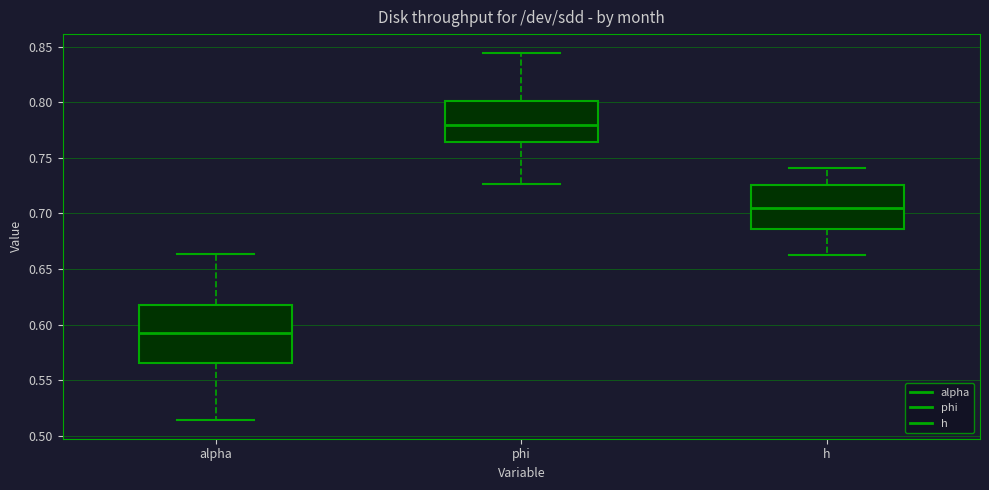

Where does the median line of the box for phi sit on the y-axis? The values are not printed on the chart, so give them approximately, as read against the axis.

0.780